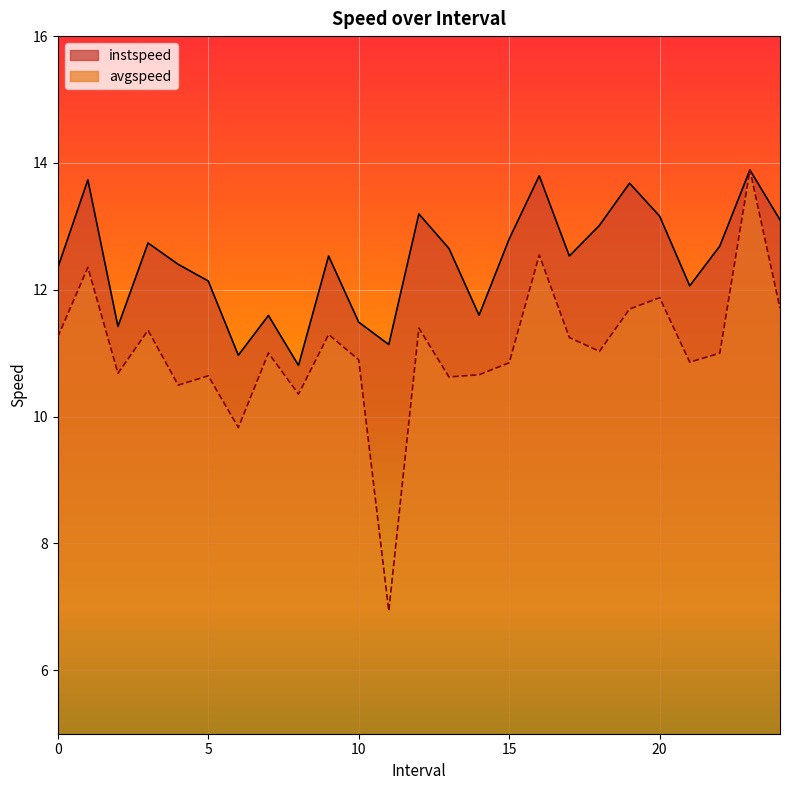

Which has a higher value, 8.0 or 21.0?

21.0